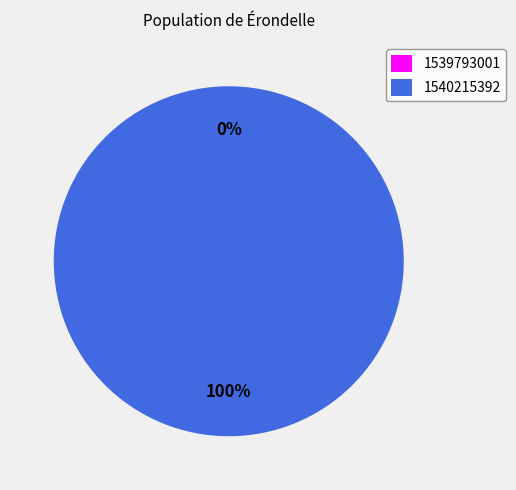

To the nearest percent, what is the difference between the largest and smallest slice percentages?

100%